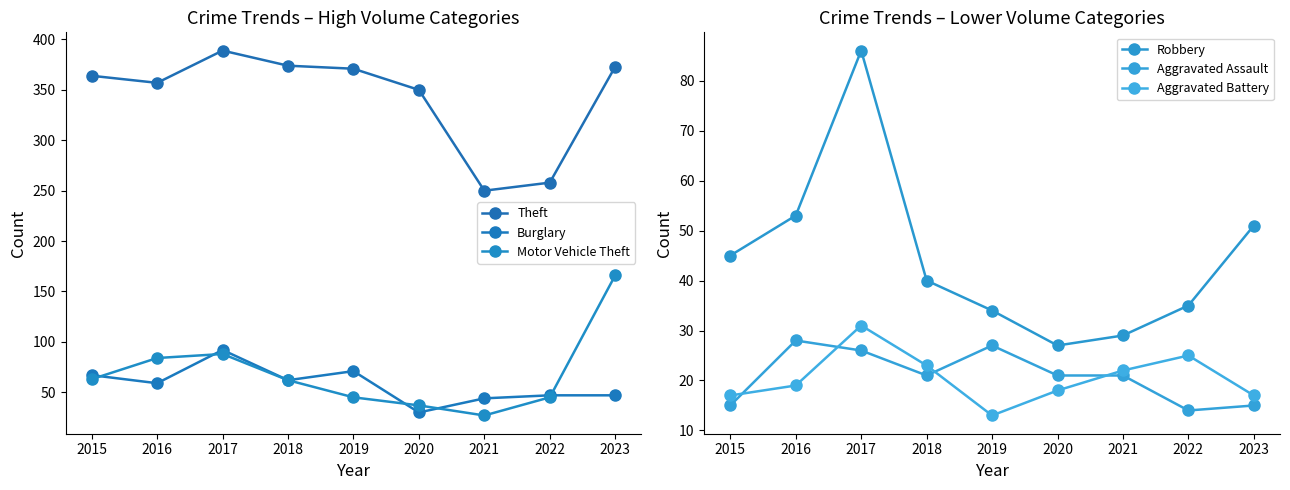

True or false: Theft and Aggravated Battery cross at least once.

False